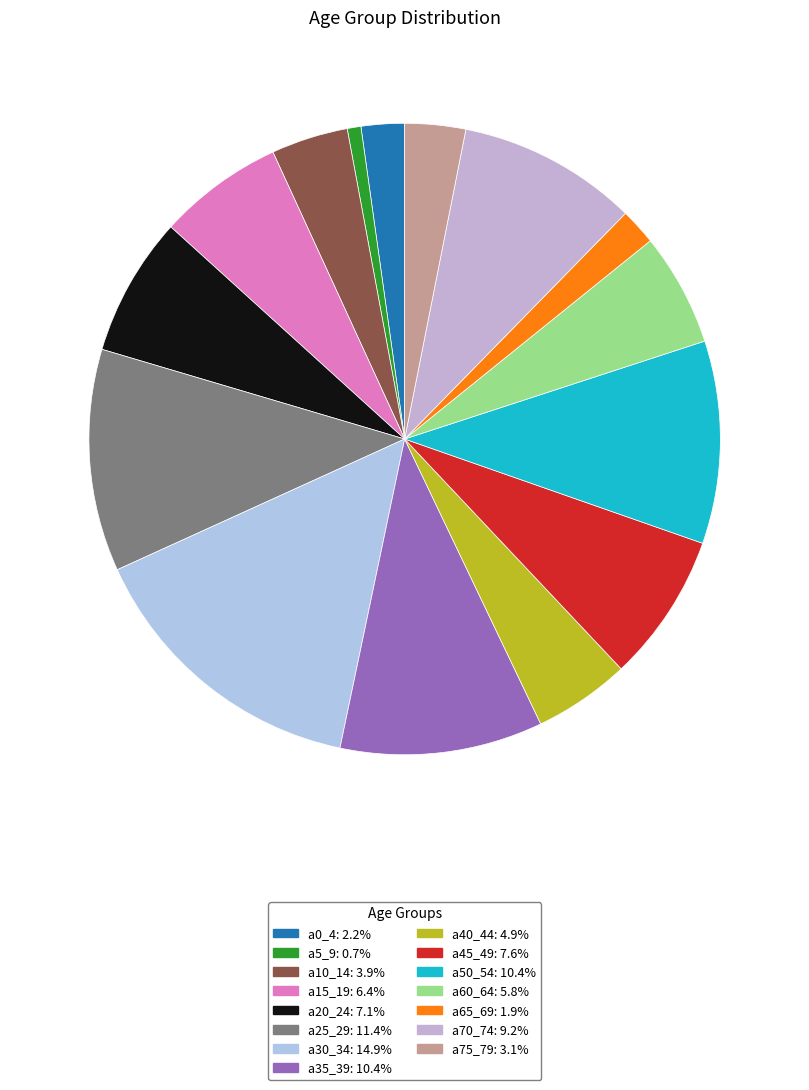

Between a70_74 and a50_54, which is larger?

a50_54